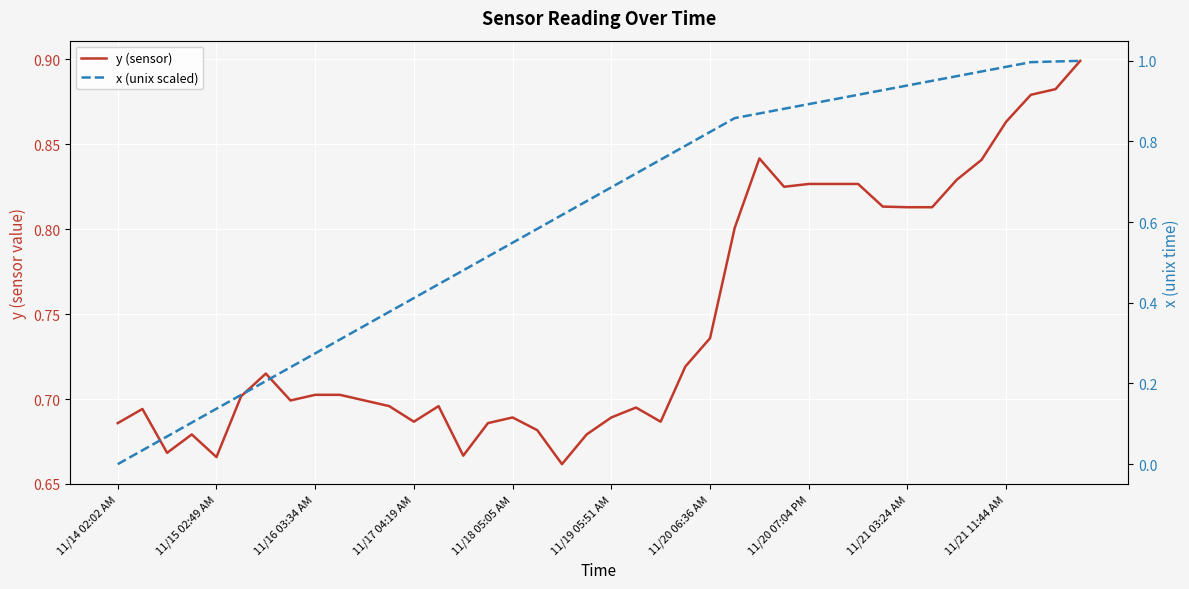

Which series has the largest total across all categories?

y (sensor)